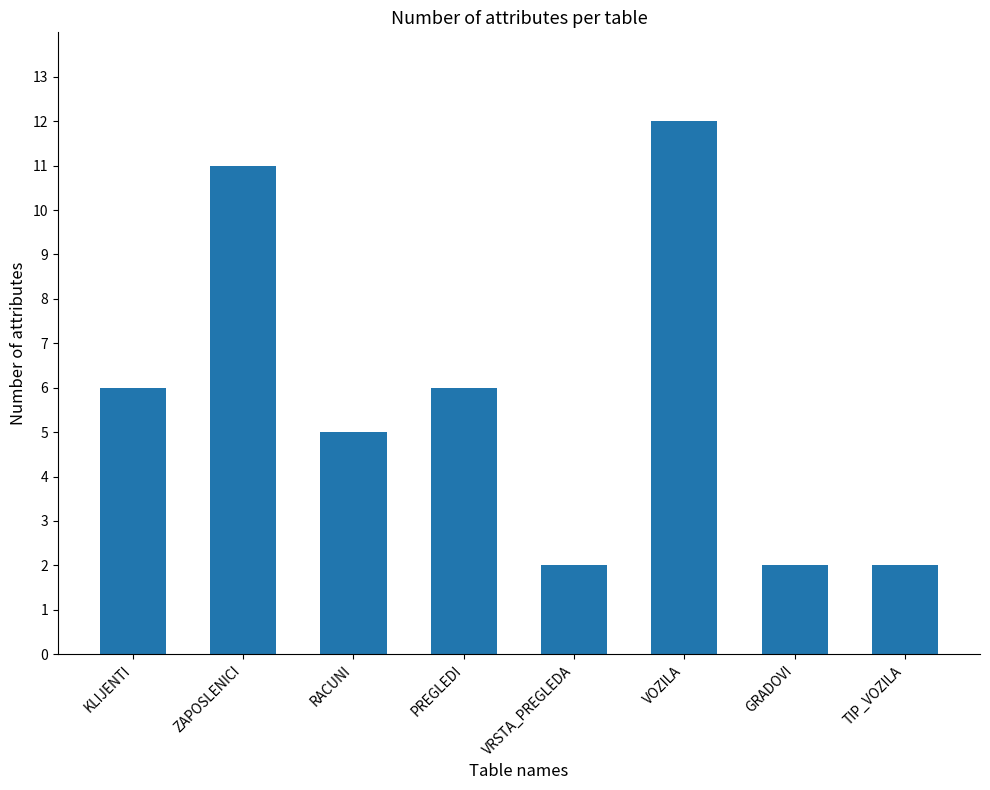

What is the smallest value displayed?

2